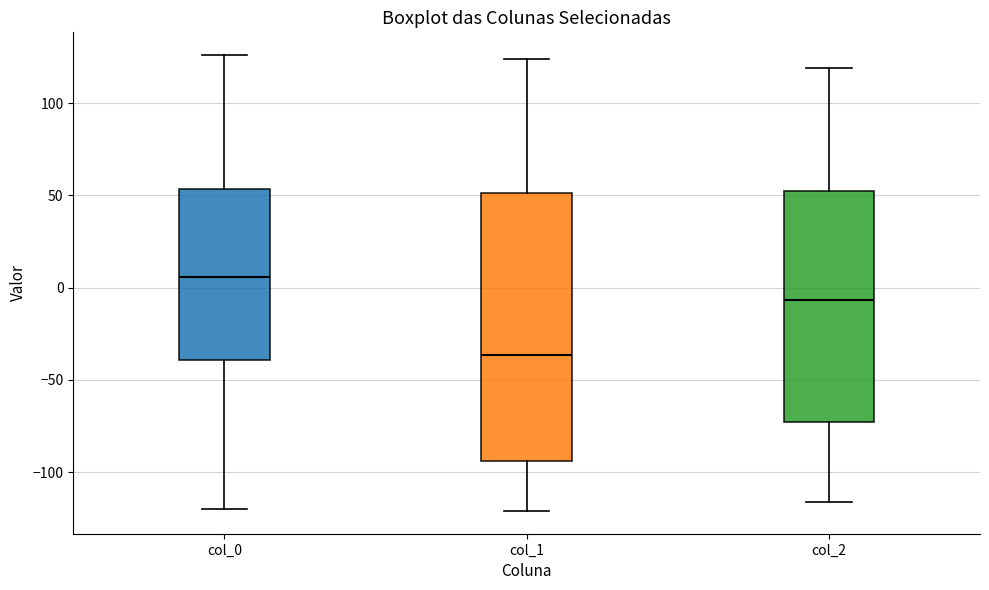

Where does the lower whisker of the box for col_1 end on the y-axis? The values are not printed on the chart, so give them approximately, as read against the axis.

-120